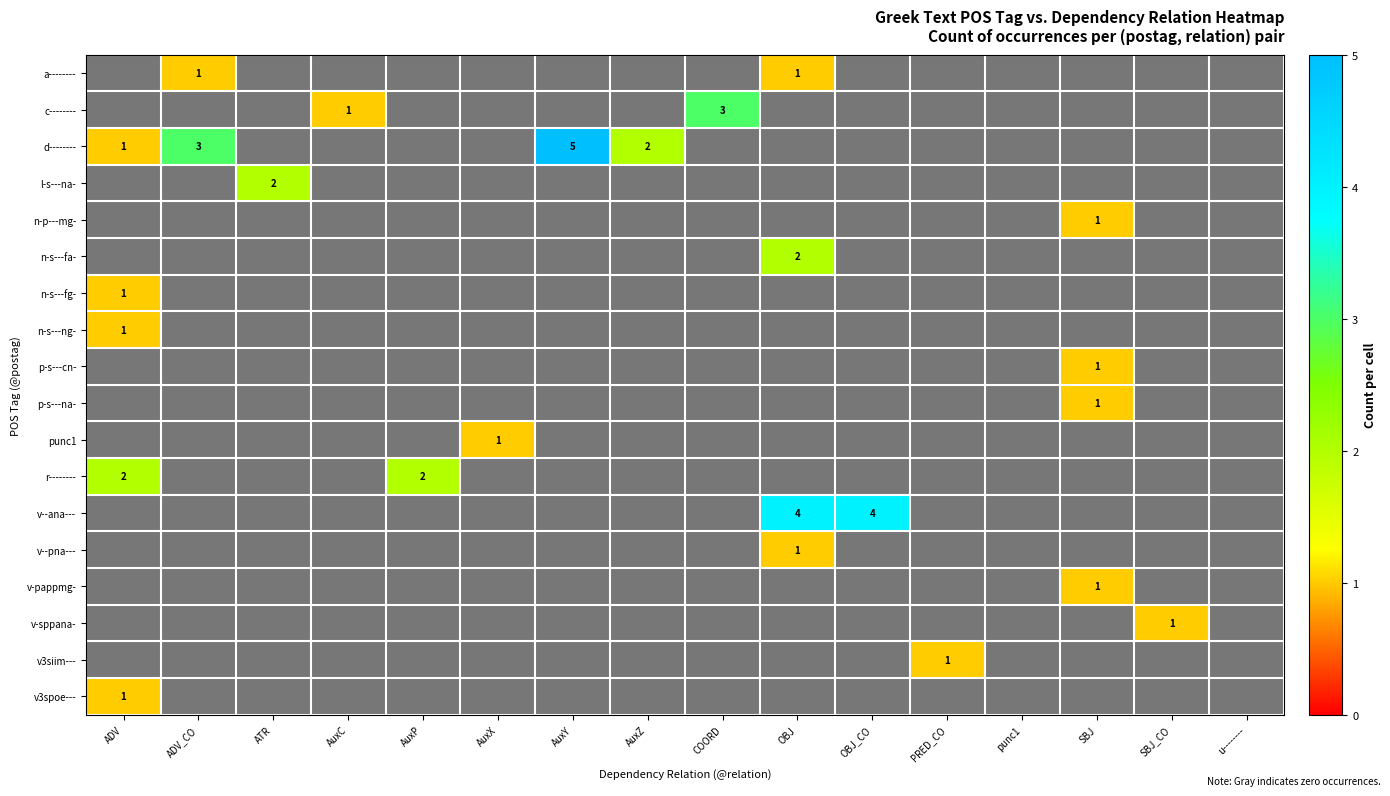

What is the difference between the maximum and second lowest values in the punc1 series?

1